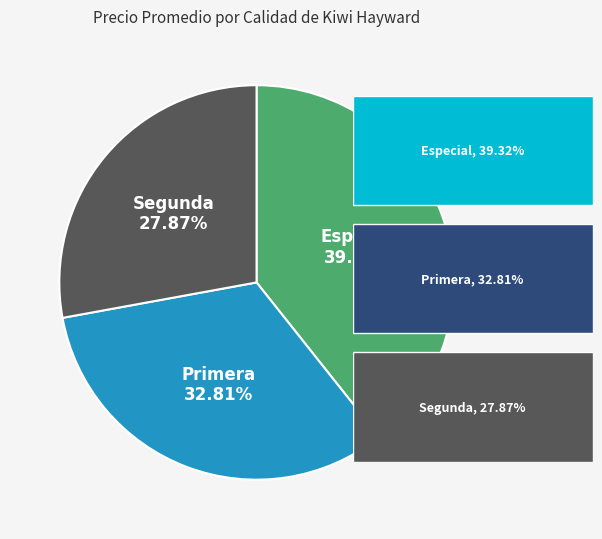

Is there a majority slice in this chart?

No